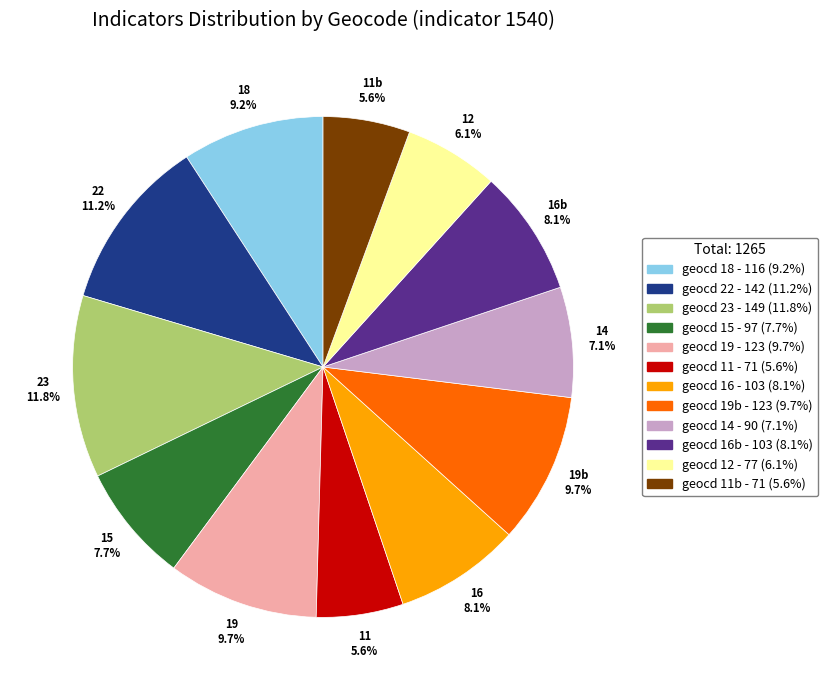

Does 11b account for over 50% of the chart?

No